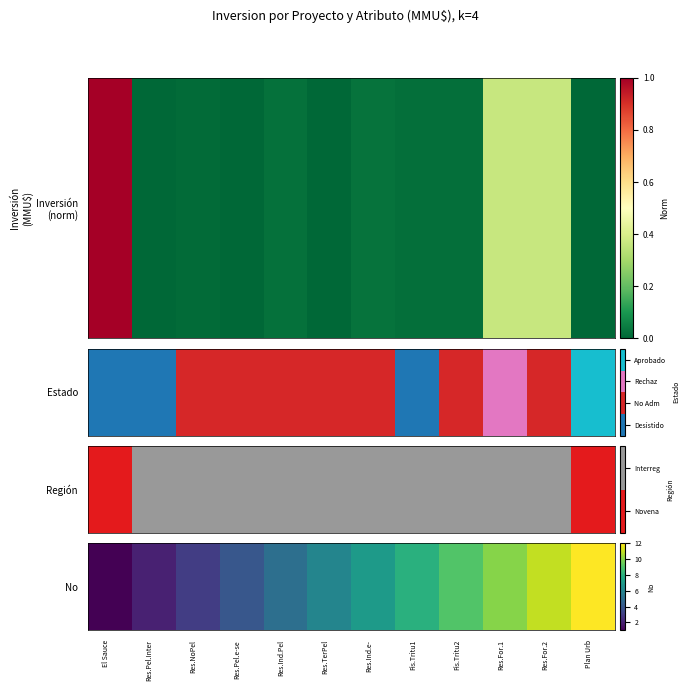

Count the number of values greater than 7.

5